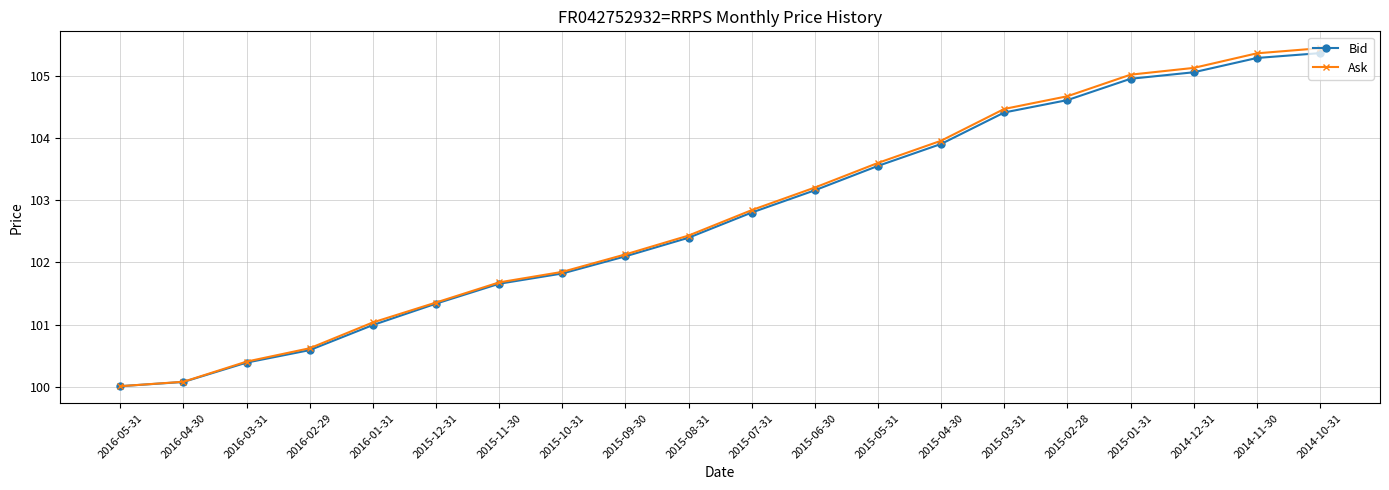

How many data points in Ask are less than 102?

8